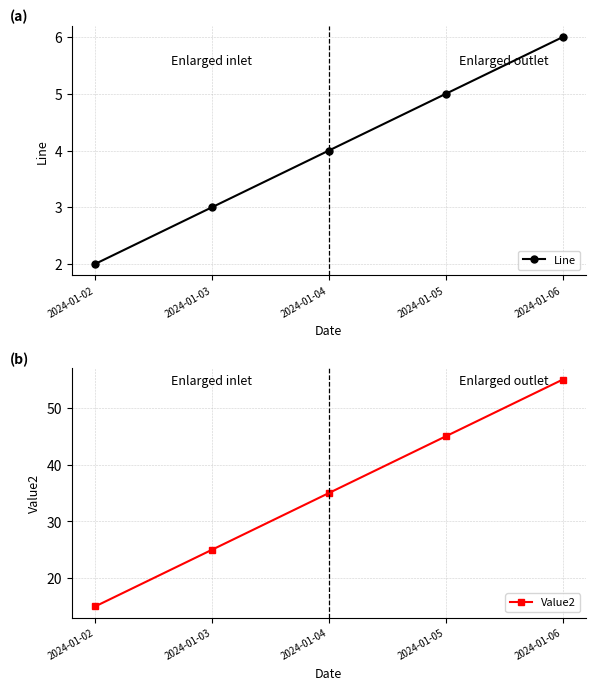

Is it true that Value2 equals 25 at 2024-01-03?

True